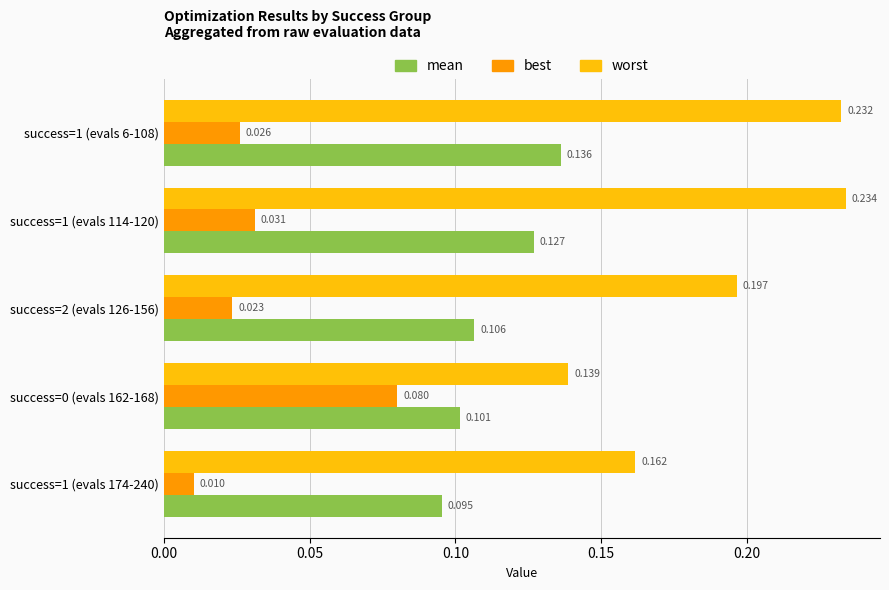

Which series changed the most between success=1 (evals 6-108) and success=1 (evals 174-240)?

worst